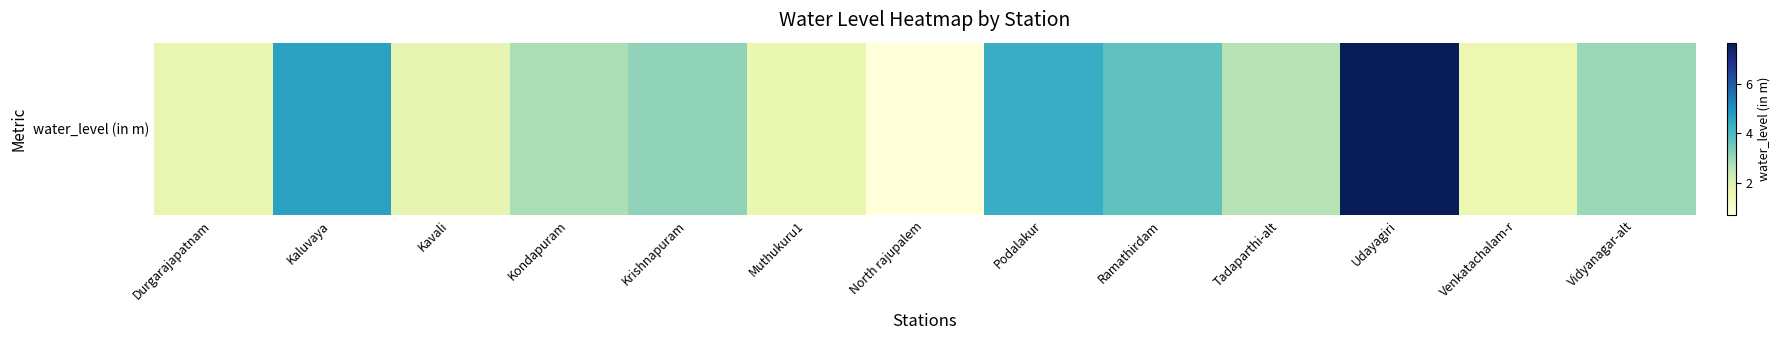

Reading left to right, list all the values displayed in this chart.

Durgarajapatnam=1.7	Kaluvaya=4.7	Kavali=1.7	Kondapuram=2.8	Krishnapuram=3.1	Muthukuru1=1.7	North rajupalem=0.7	Podalakur=4.4	Ramathirdam=3.7	Tadaparthi-alt=2.6	Udayagiri=7.7	Venkatachalam-r=1.6	Vidyanagar-alt=3.0